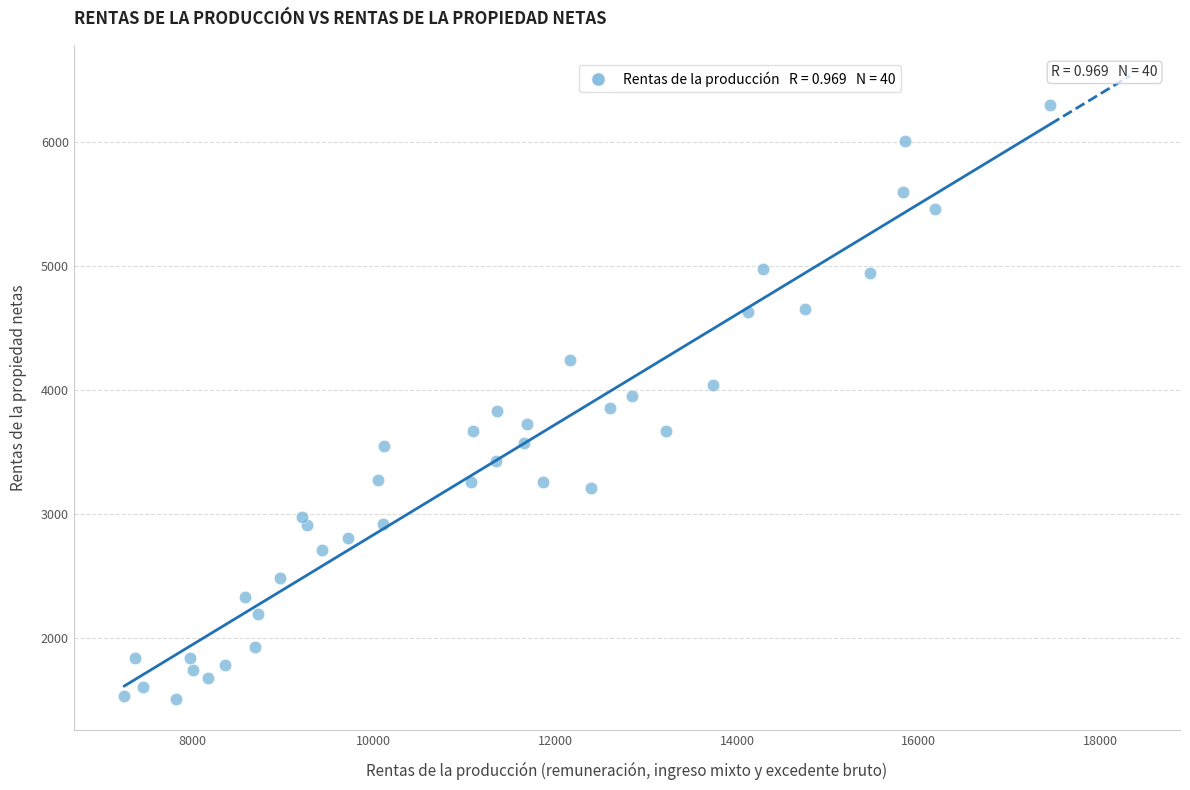

What is the range of X values (max minus min)?

10202